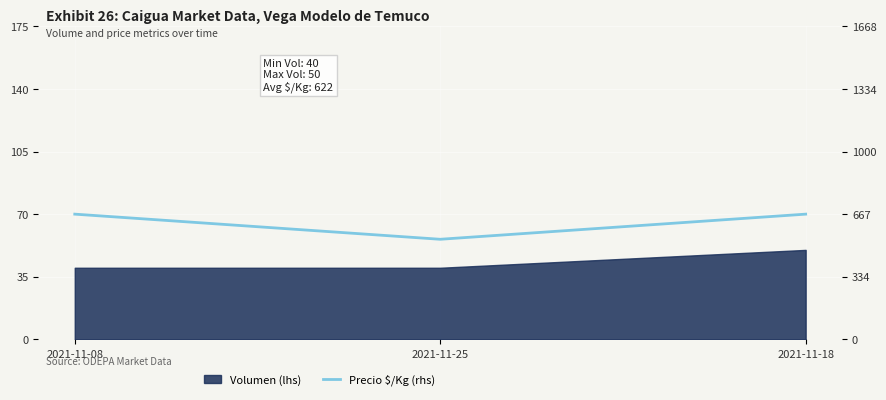

What position from the right is 2021-11-25?

2